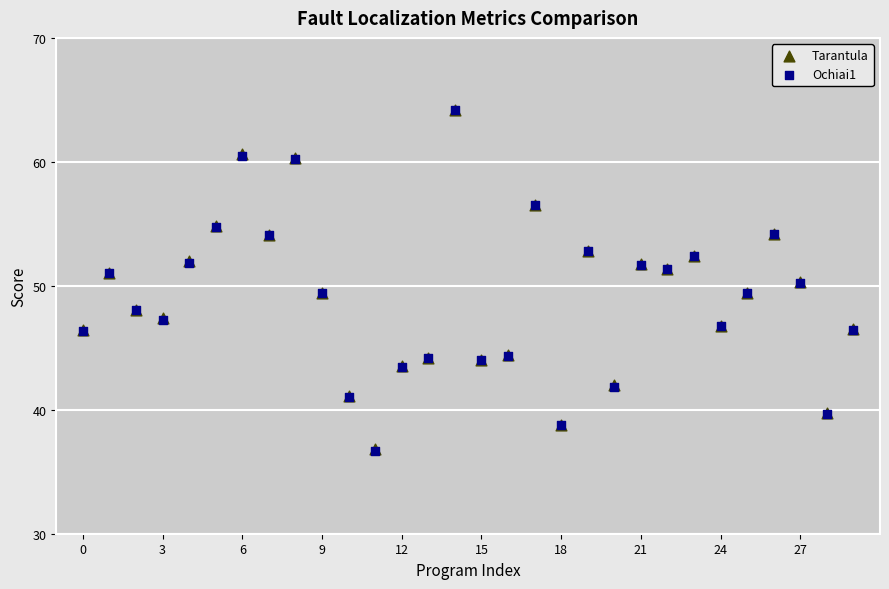

What are all the series names shown in the legend?

Tarantula, Ochiai1